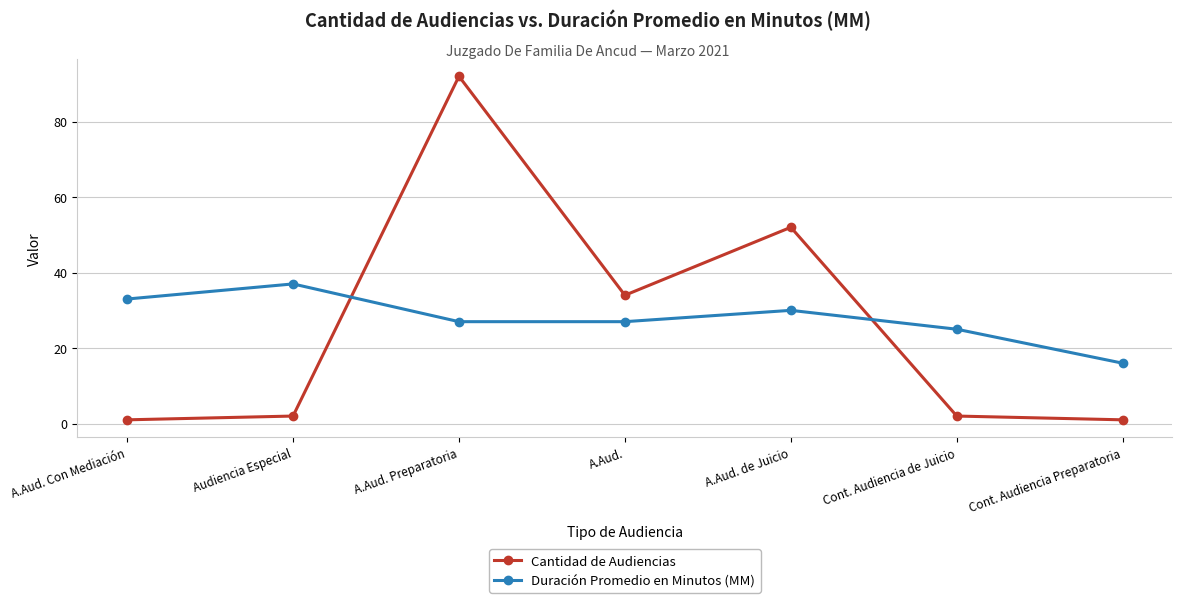

At A.Aud. Con Mediación, list the series in order from largest to smallest.

Duración Promedio en Minutos (MM), Cantidad de Audiencias